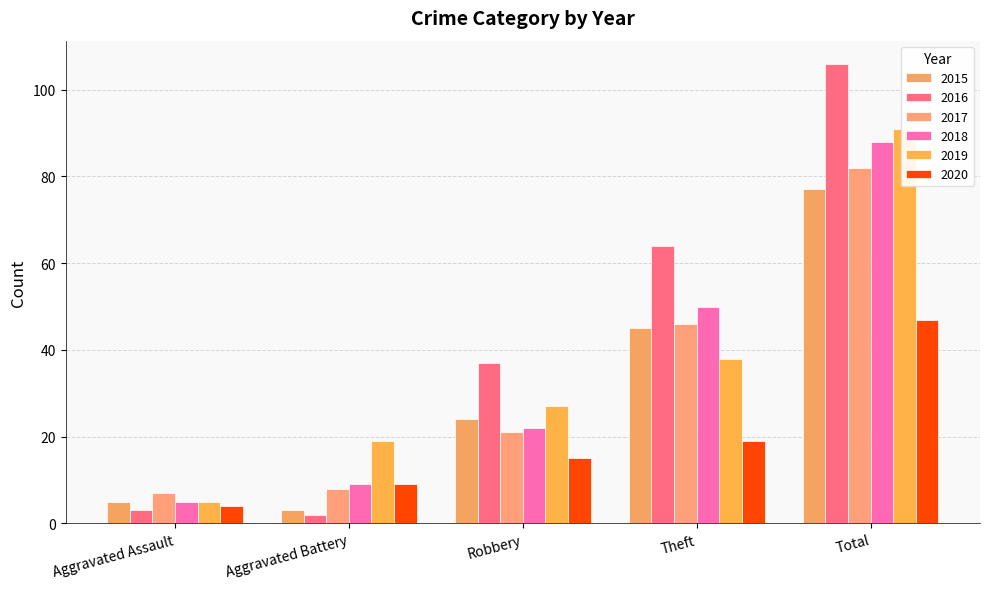

Reading left to right, transcribe all the data shown in this chart.

2015: Aggravated Assault=5	Aggravated Battery=3	Robbery=24	Theft=45	Total=77
2016: Aggravated Assault=3	Aggravated Battery=2	Robbery=37	Theft=64	Total=106
2017: Aggravated Assault=7	Aggravated Battery=8	Robbery=21	Theft=46	Total=82
2018: Aggravated Assault=5	Aggravated Battery=9	Robbery=22	Theft=50	Total=88
2019: Aggravated Assault=5	Aggravated Battery=19	Robbery=27	Theft=38	Total=91
2020: Aggravated Assault=4	Aggravated Battery=9	Robbery=15	Theft=19	Total=47